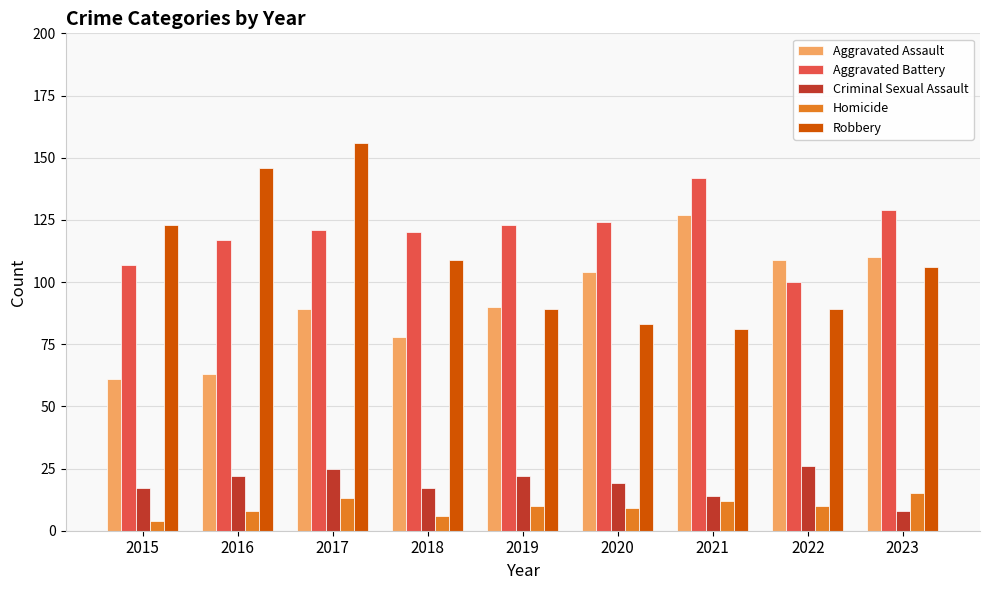

Does the chart contain stacked bars?

No